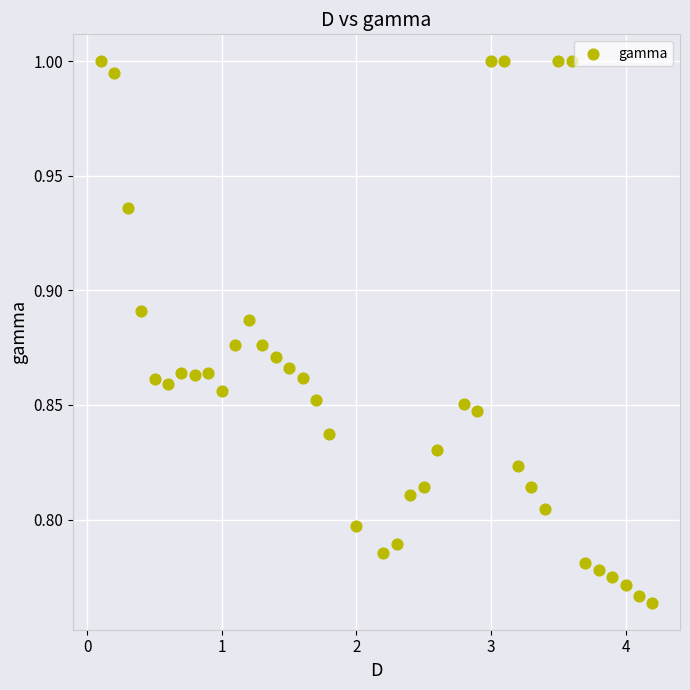

What is the range of X values (max minus min)?

4.1